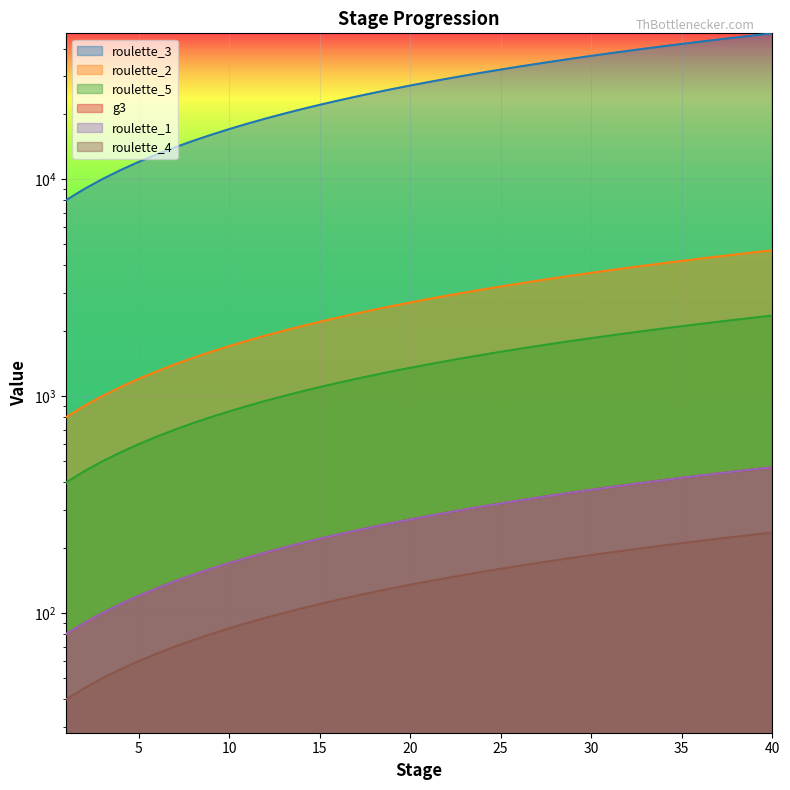

What is the sum of all roulette_1 values?

110000